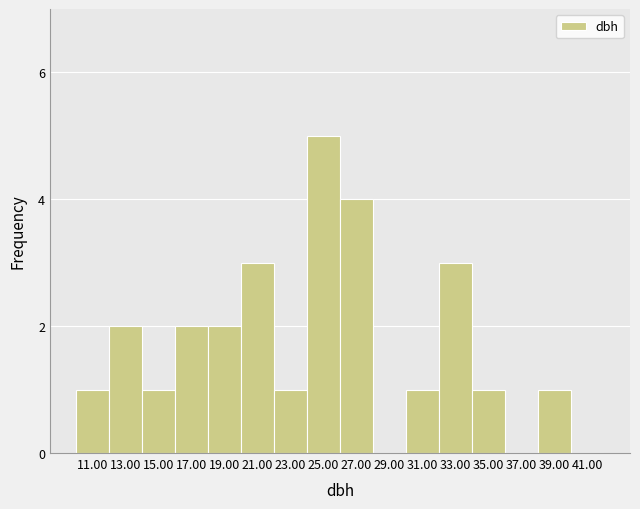

Reading left to right, list all the values displayed in this chart.

11.00=1	13.00=2	15.00=1	17.00=2	19.00=2	21.00=3	23.00=1	25.00=5	27.00=4	29.00=0	31.00=1	33.00=3	35.00=1	37.00=0	39.00=1	41.00=0